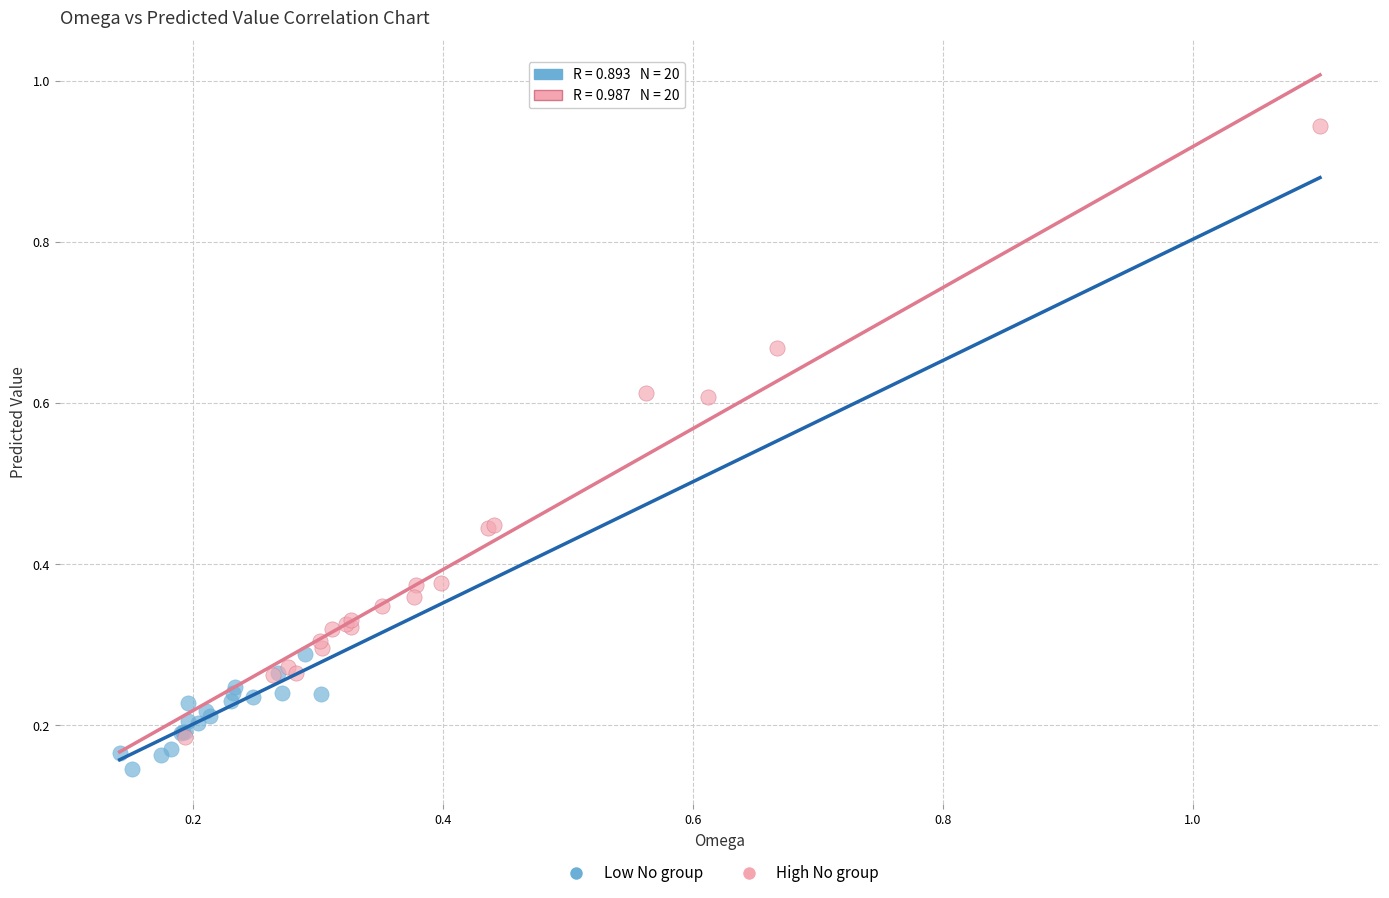

Which series has the widest spread of Y values?

High No group